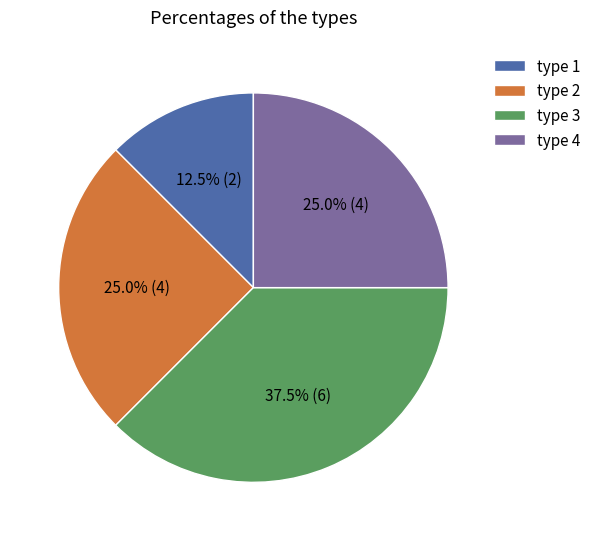

Which has a higher value, type 4 or type 3?

type 3